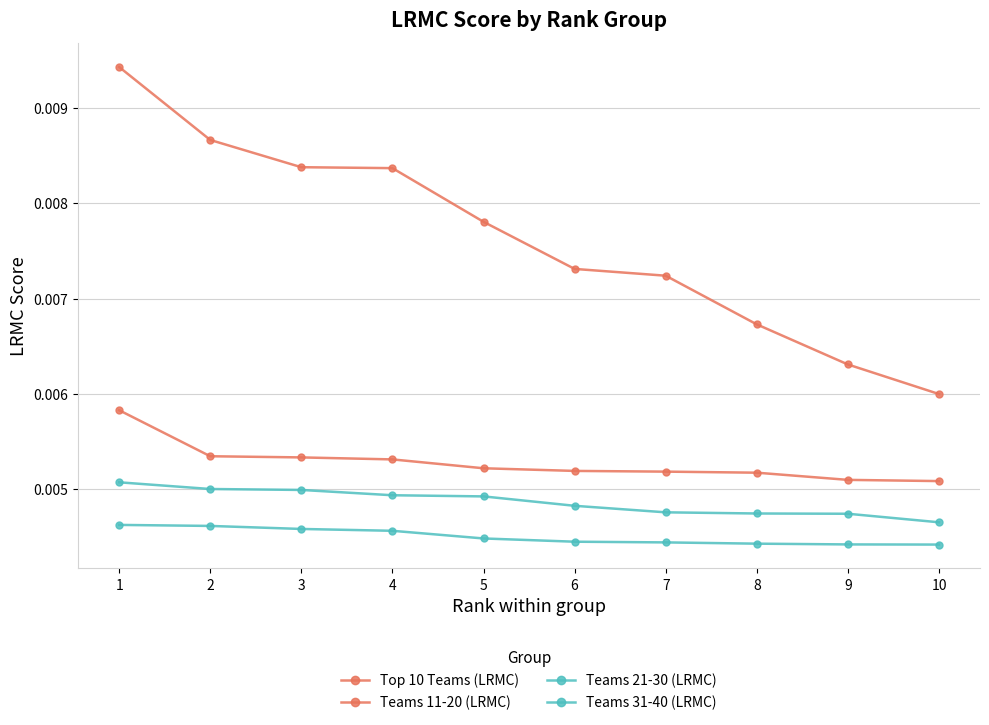

List the series in order of their peak value, lowest first.

Teams 31-40 (LRMC), Teams 21-30 (LRMC), Teams 11-20 (LRMC), Top 10 Teams (LRMC)